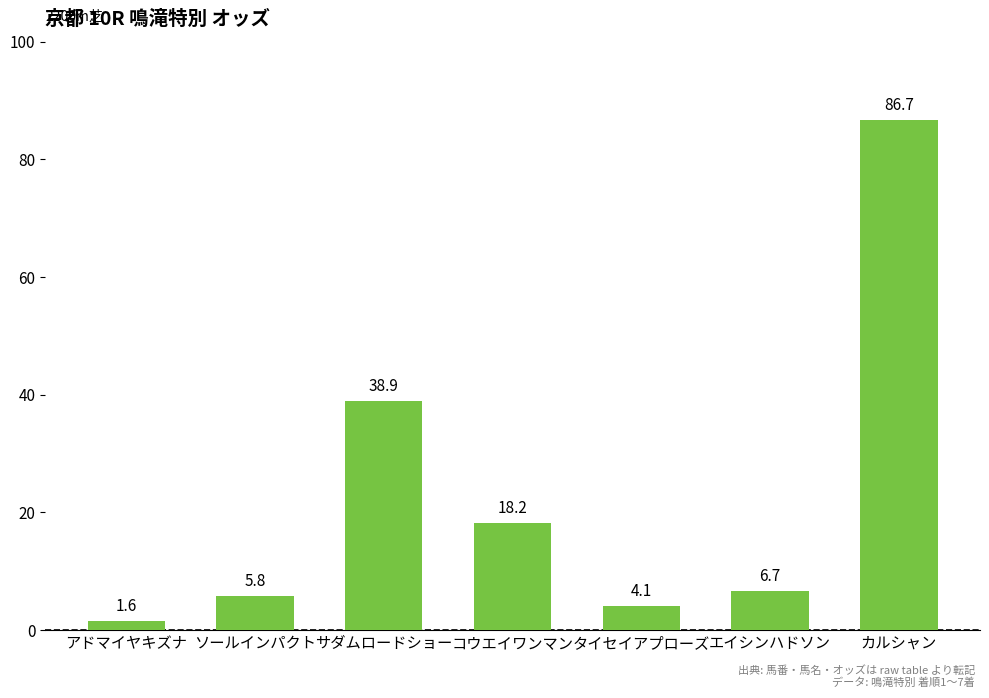

Reading left to right, extract all data points from this chart.

1.6	5.8	38.9	18.2	4.1	6.7	86.7